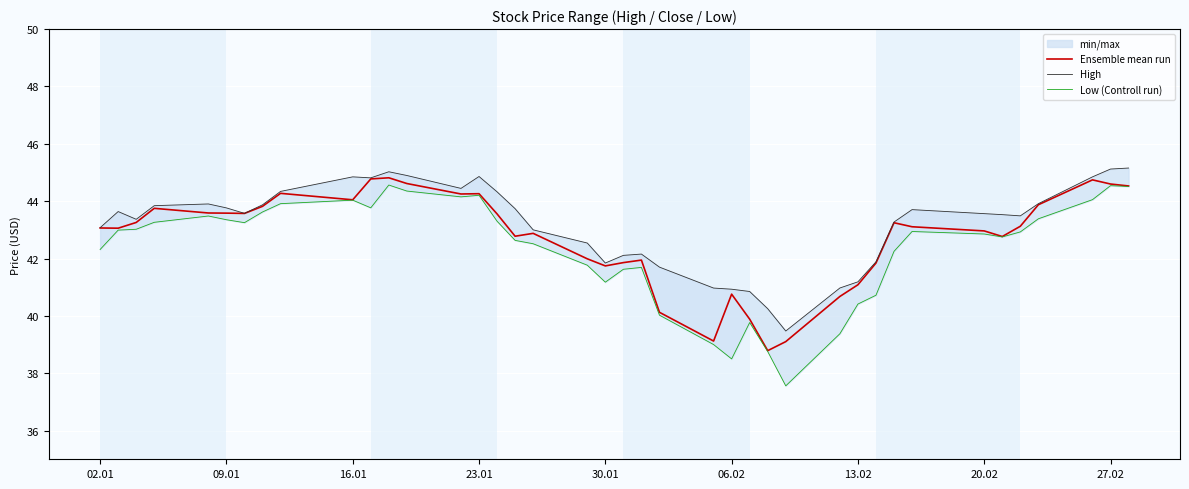

Which series has the widest spread of values?

Low (Controll run)